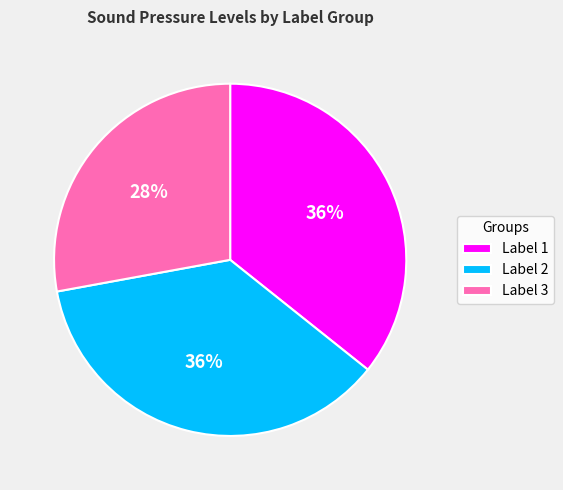

True or false: Label 3 accounts for 28% of the total.

True